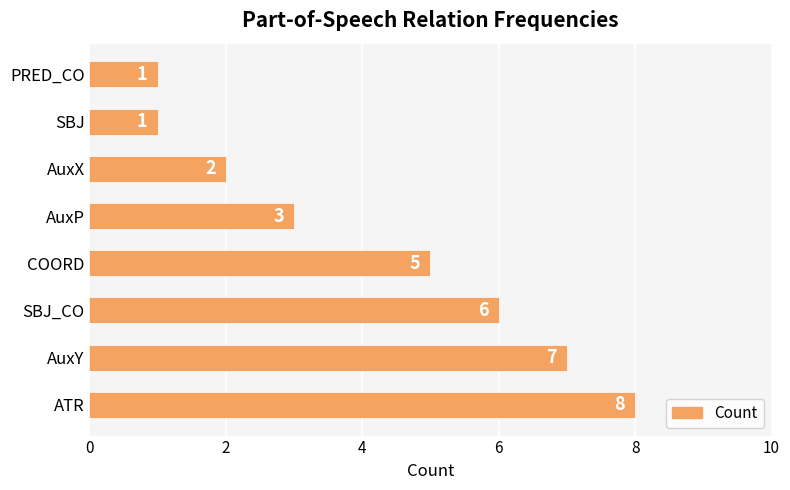

Reading bottom to top, list all the values displayed in this chart.

8	7	6	5	3	2	1	1